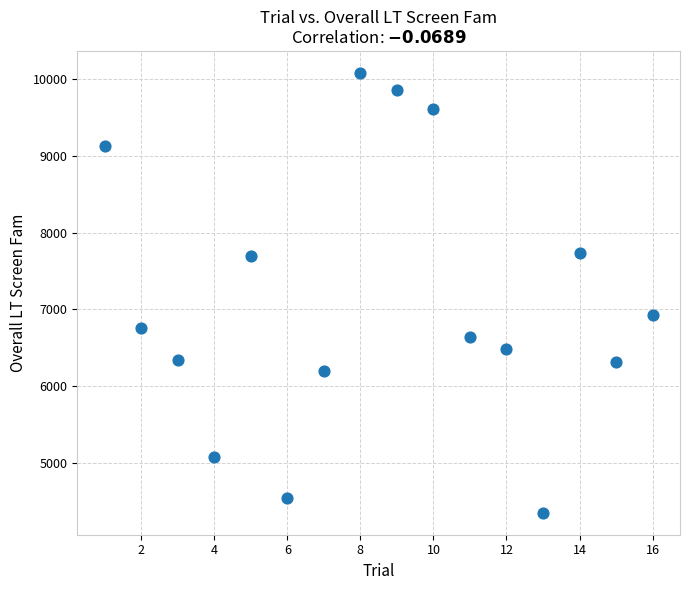

What is the range of X values (max minus min)?

15